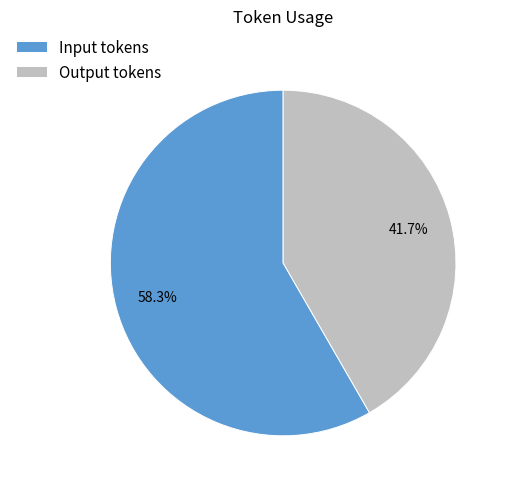

Is Output tokens the majority of the pie?

No